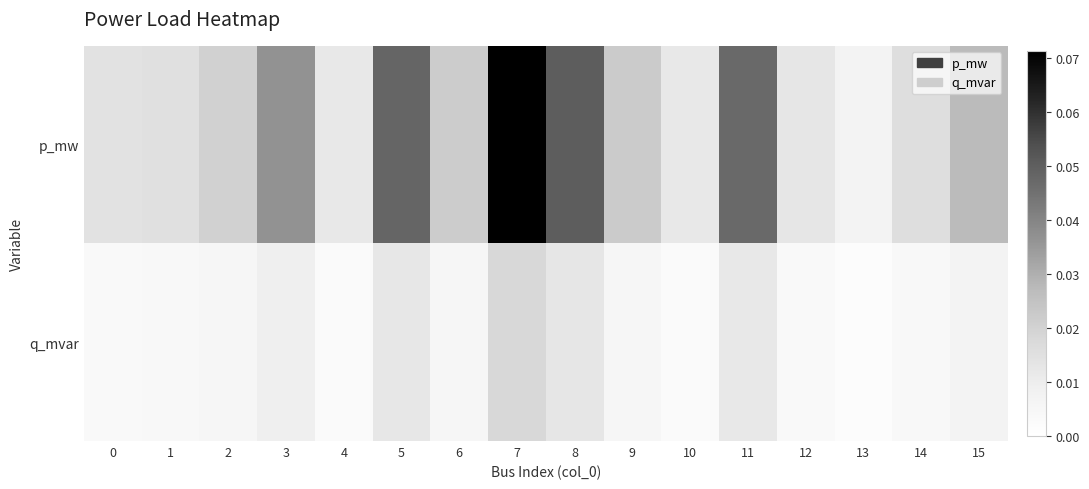

Count the number of data series in this chart.

2